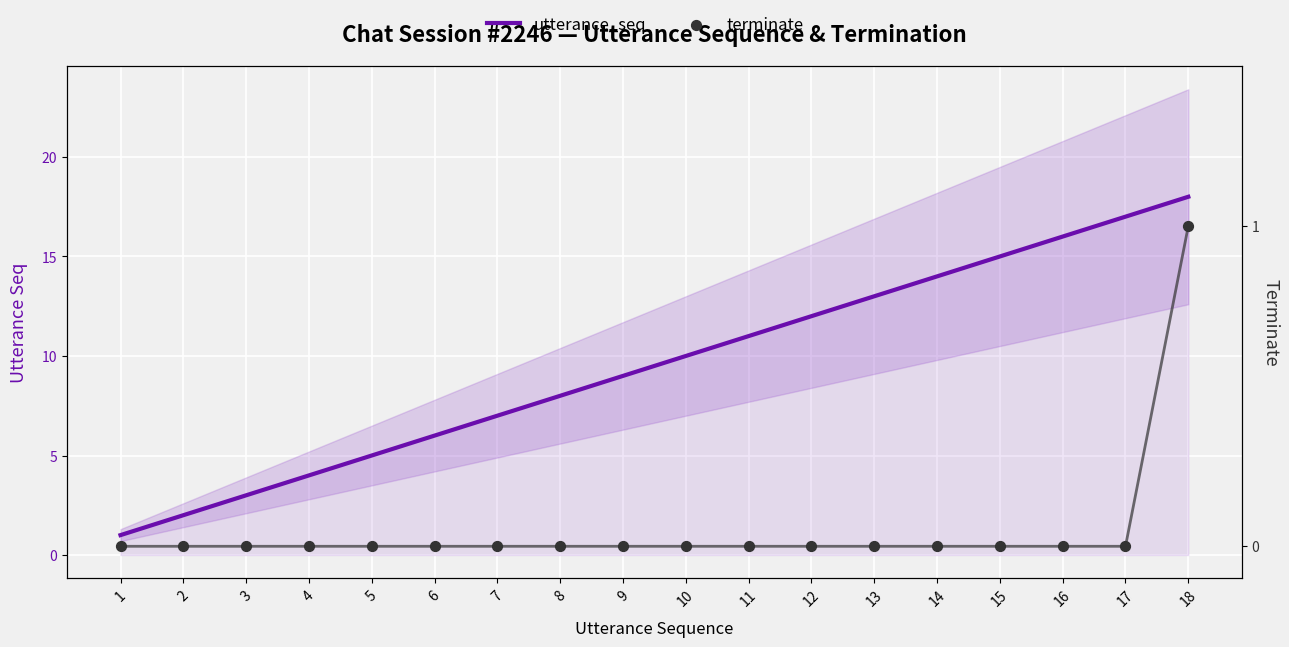

What are all the series names shown in the legend?

utterance_seq, terminate